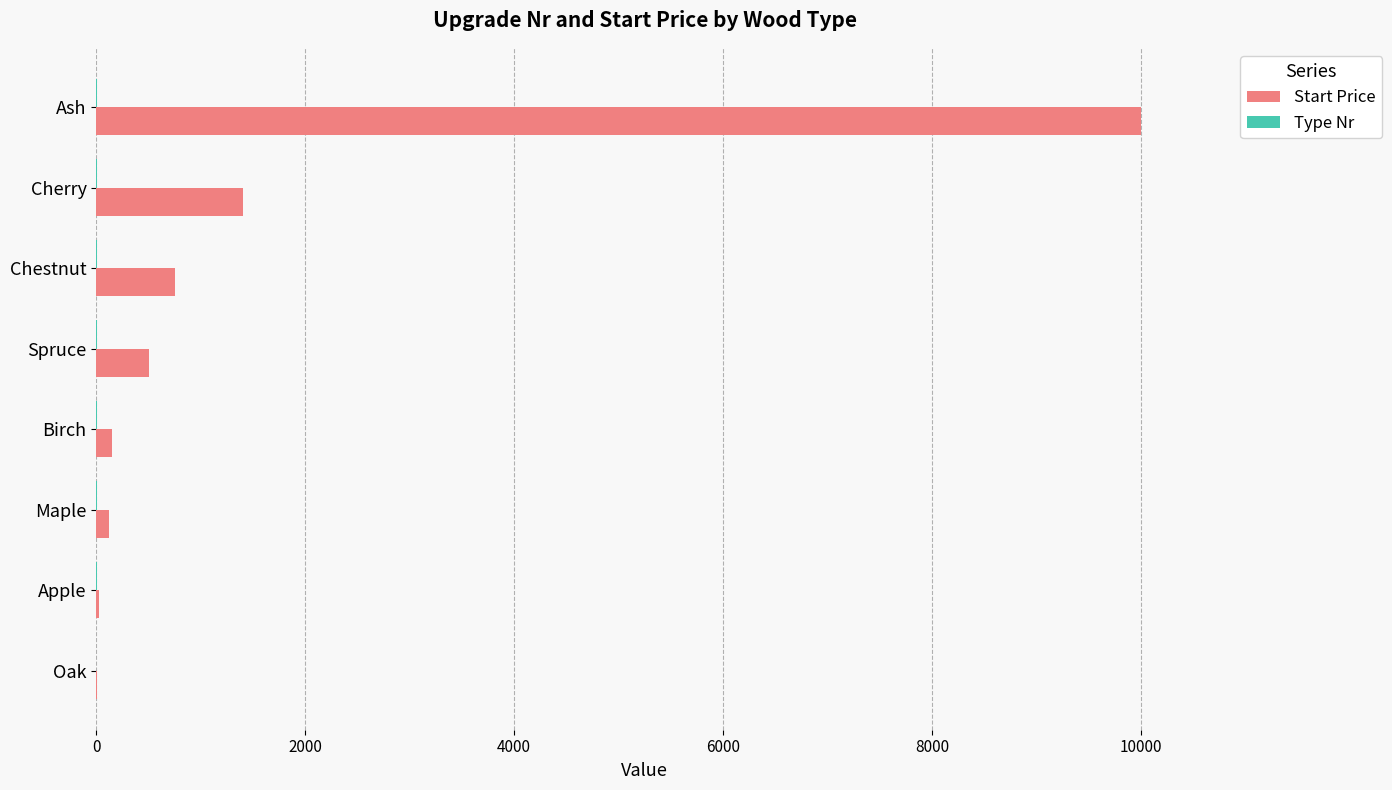

Which series has the largest total across all categories?

Start Price